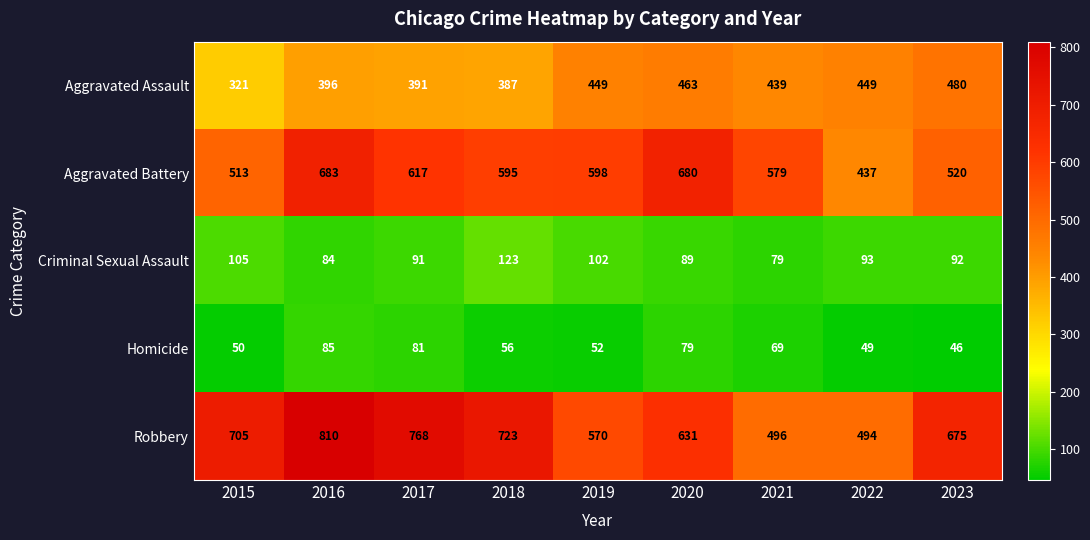

How many categories are shown in the chart?

9